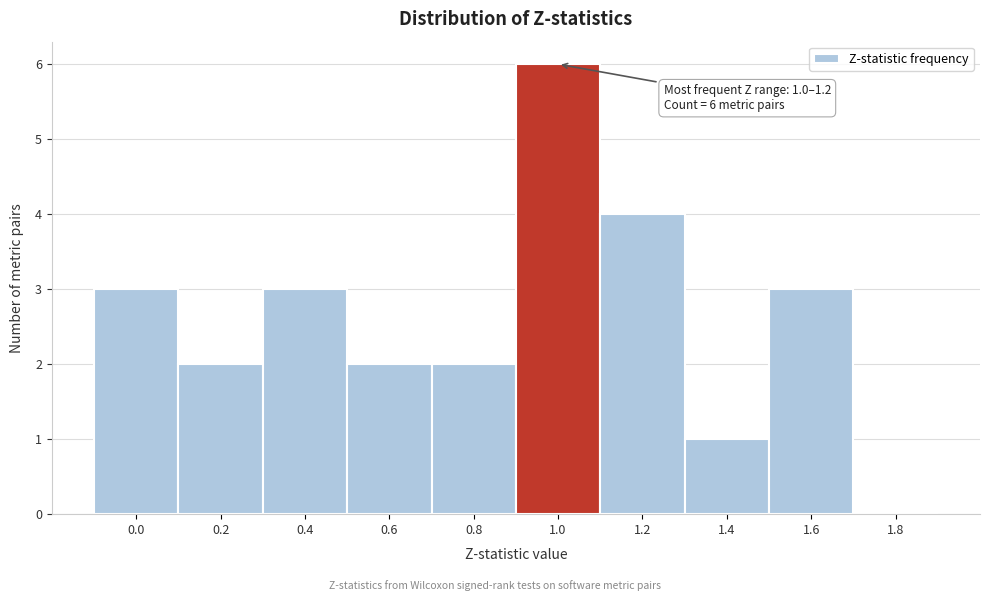

Reading left to right, what are all the values shown in this chart?

0.0=3	0.2=2	0.4=3	0.6=2	0.8=2	1.0=6	1.2=4	1.4=1	1.6=3	1.8=0